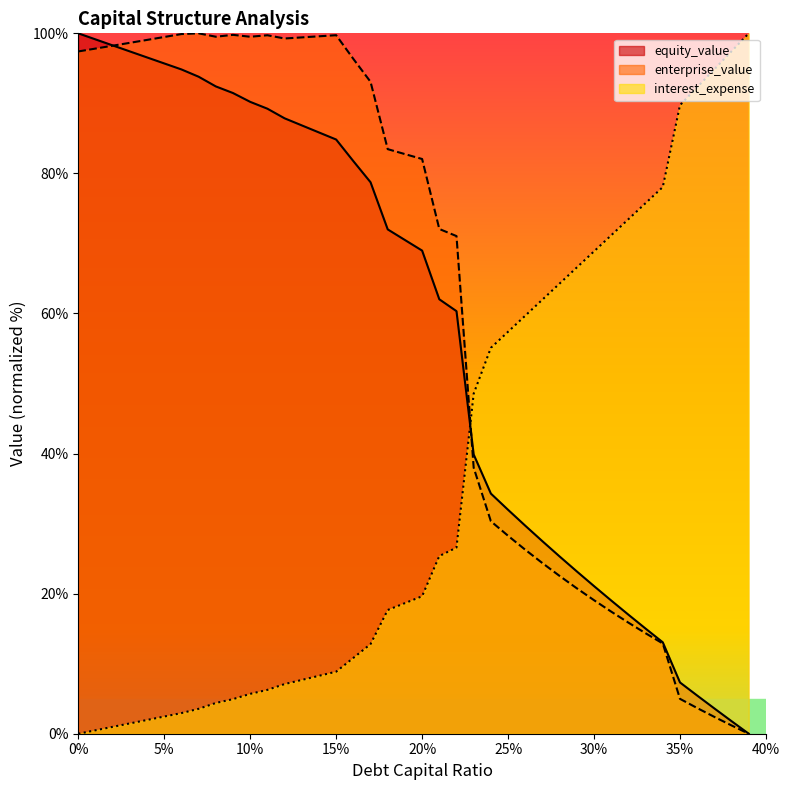

What position from the left is 0.36?

37